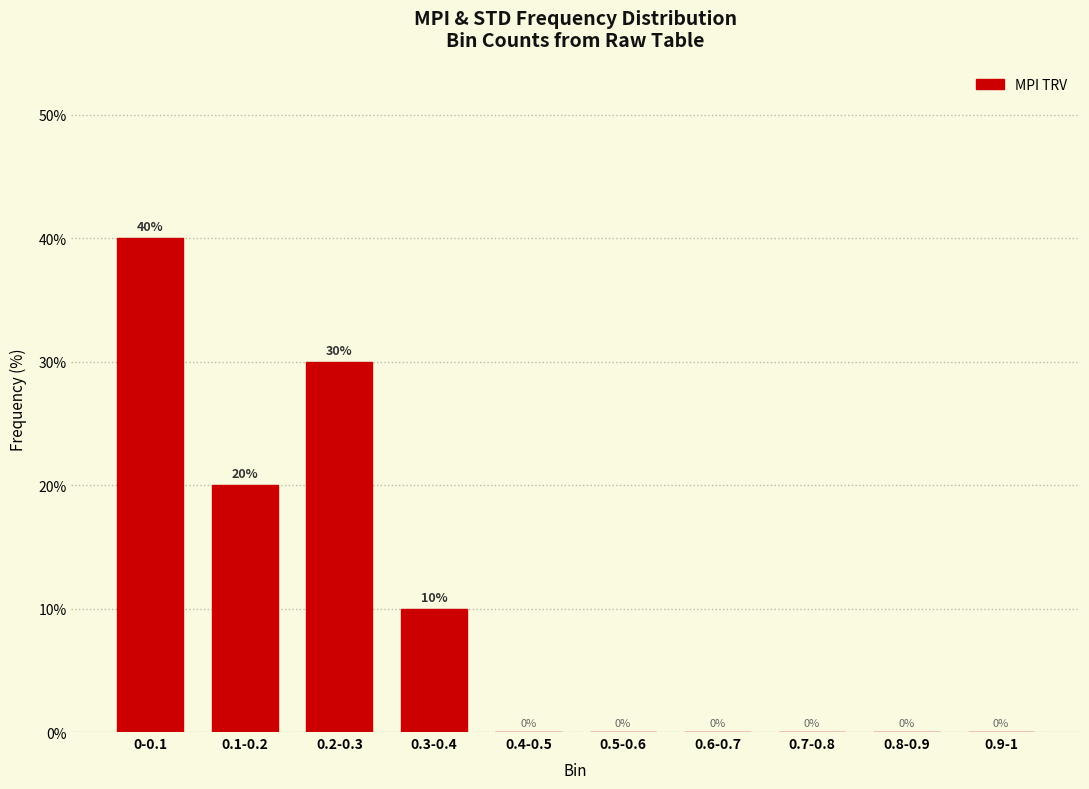

Reading left to right, transcribe all the data shown in this chart.

0-0.1=40	0.1-0.2=20	0.2-0.3=30	0.3-0.4=10	0.4-0.5=0	0.5-0.6=0	0.6-0.7=0	0.7-0.8=0	0.8-0.9=0	0.9-1=0